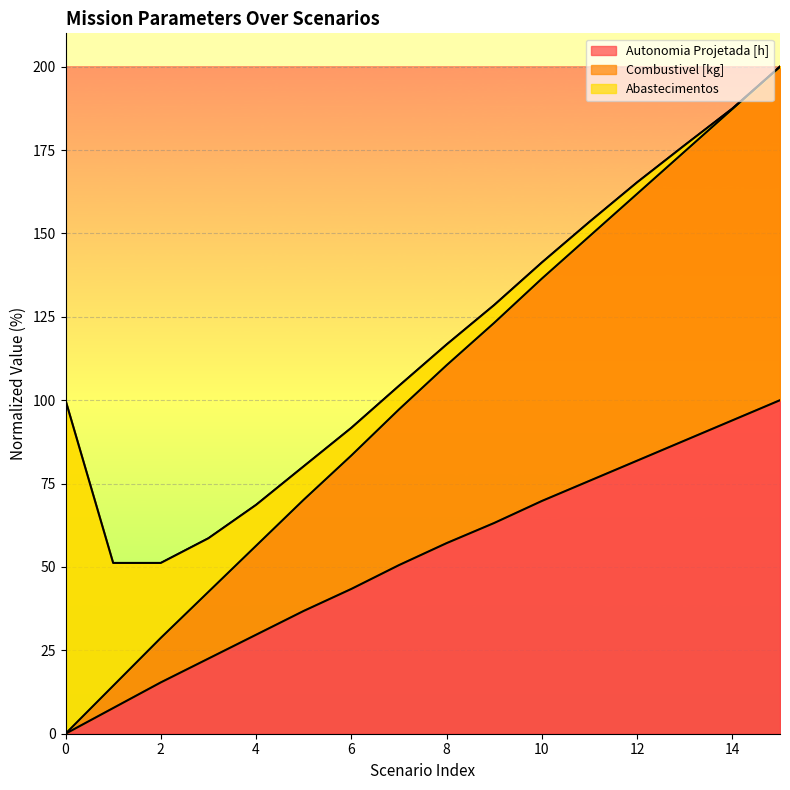

What is the sum of the Autonomia Projetada [h] values at 14 and 3?

116.5